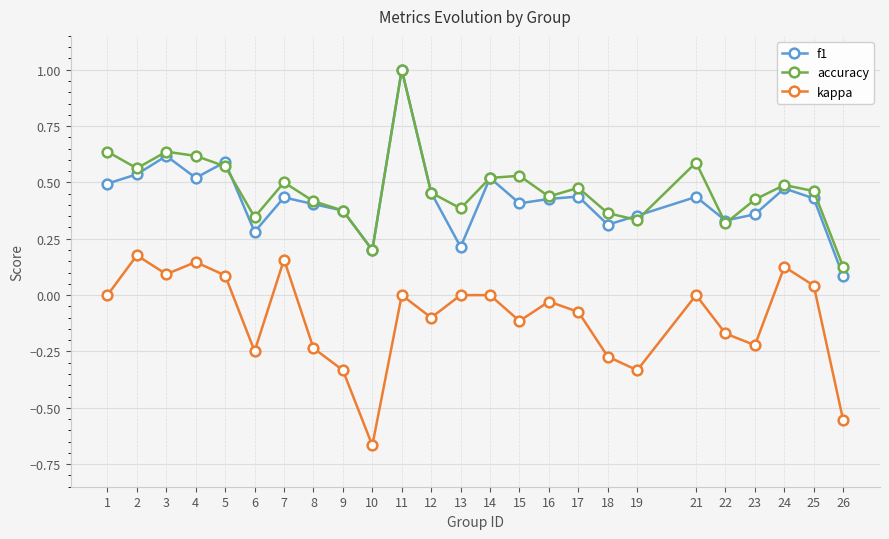

How many lines are shown in the chart?

3